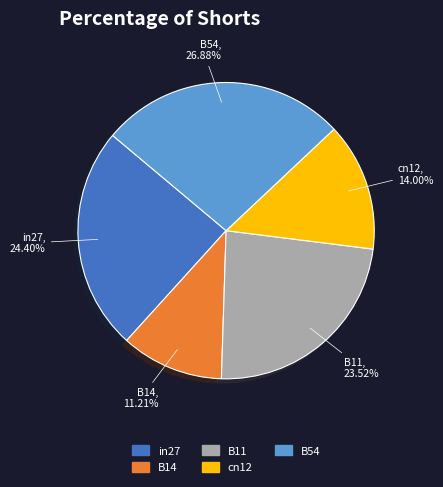

To the nearest percent, what is the difference between the B14 and cn12 slice percentages?

3%